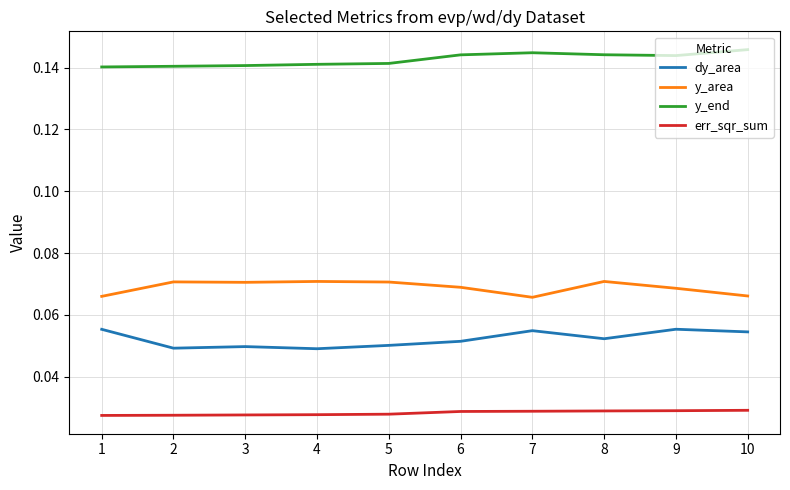

Does the chart have visible grid lines?

Yes